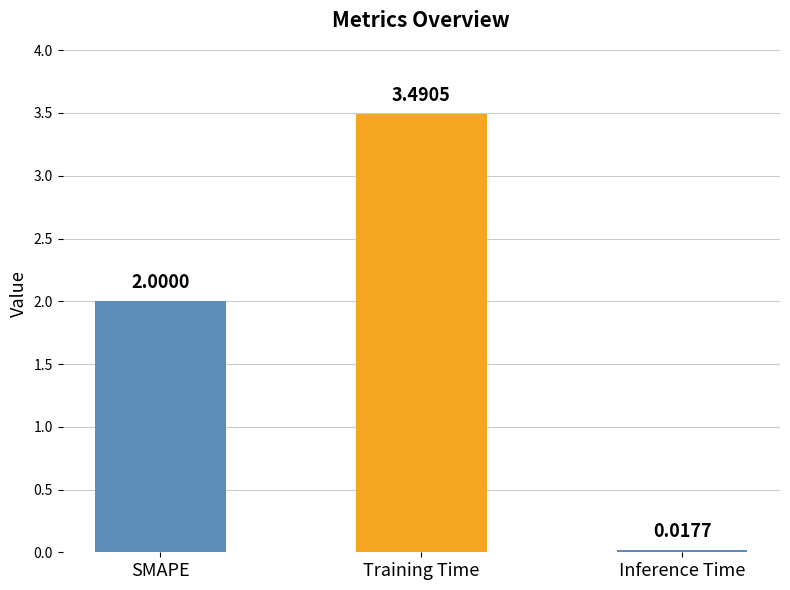

The chart shows a value of 2.0 at SMAPE. True or false?

True